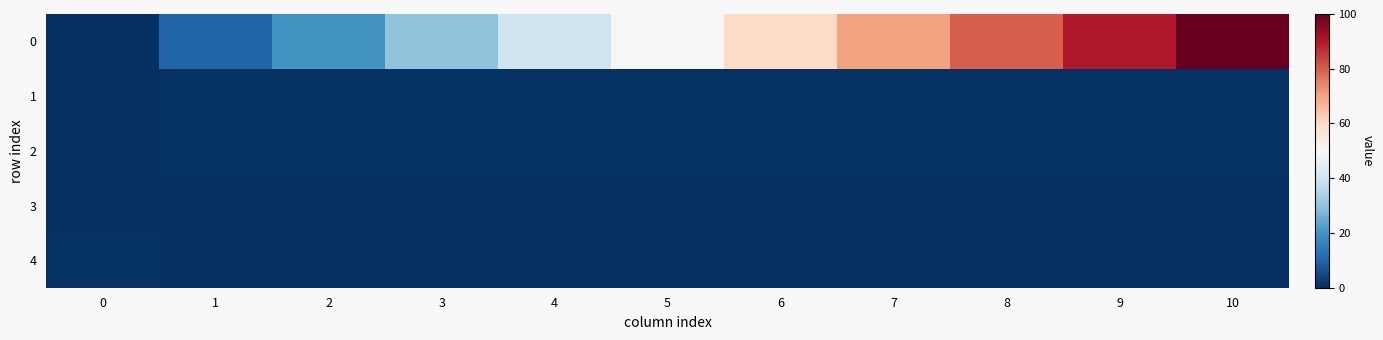

Between 6 and 8, which is larger?

8